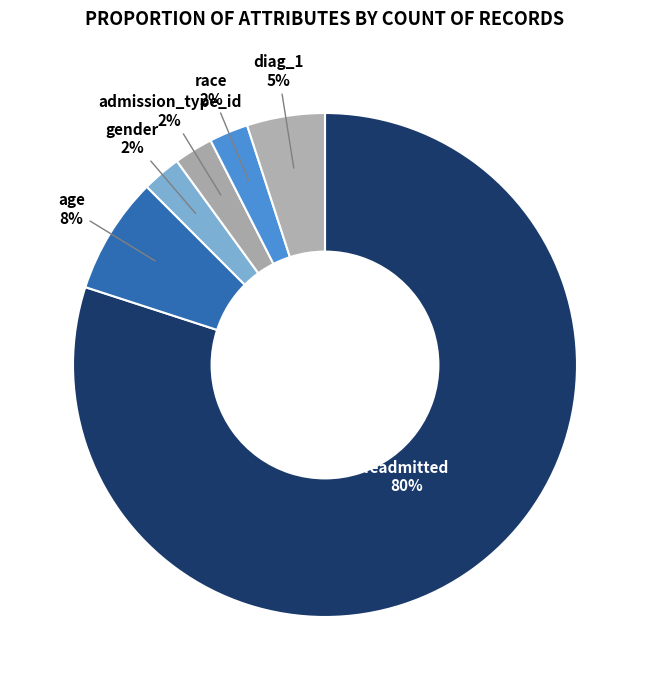

To the nearest percent, what is the average slice percentage?

17%